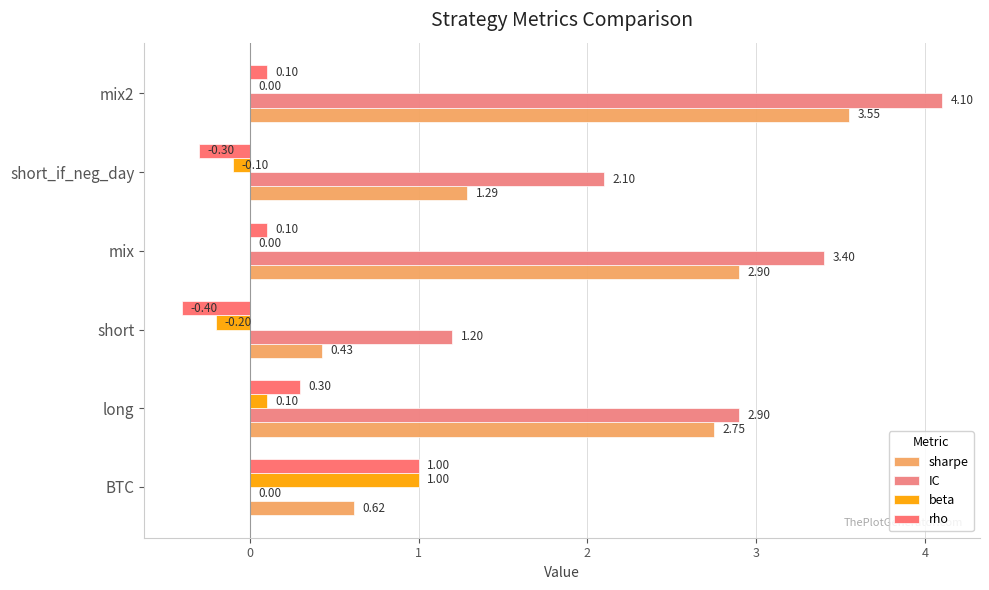

Count the sharpe values in the range 0 to 2.

3